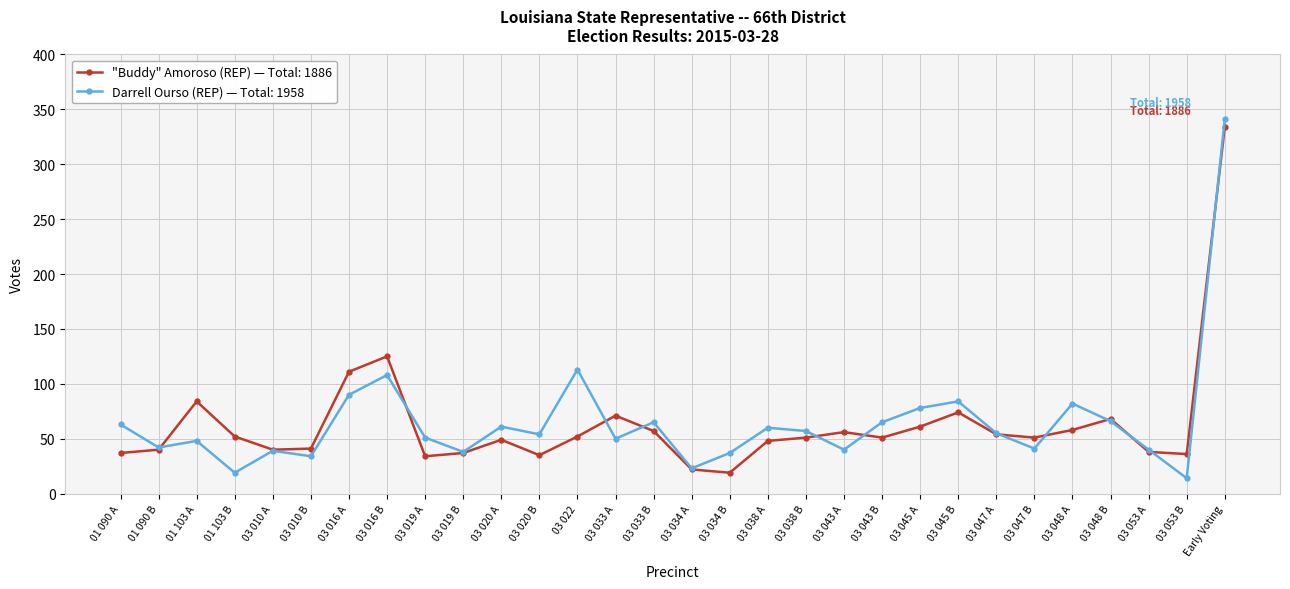

Which series has the largest range (max minus min)?

Darrell Ourso (REP) — Total: 1958